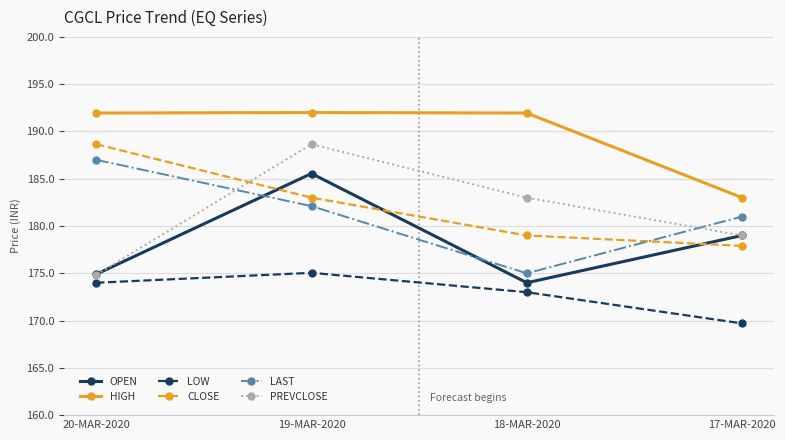

Where is the first local maximum for OPEN?

19-MAR-2020